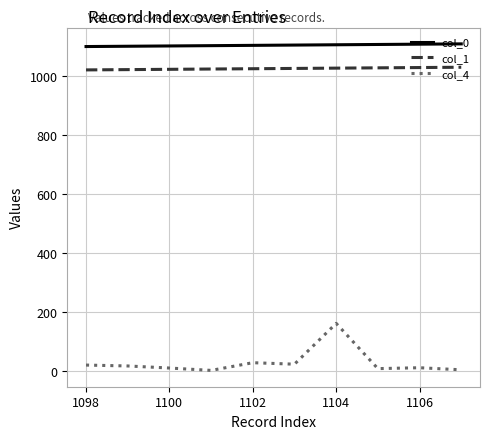

True or false: col_0 and col_4 intersect in this chart.

False